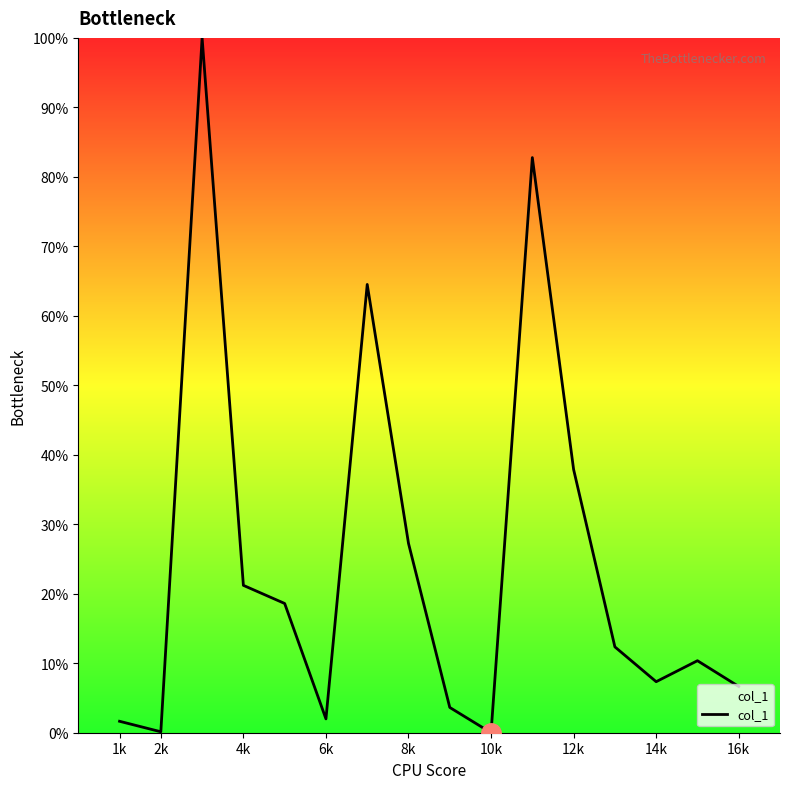

What is the maximum value shown in the chart?

100.0